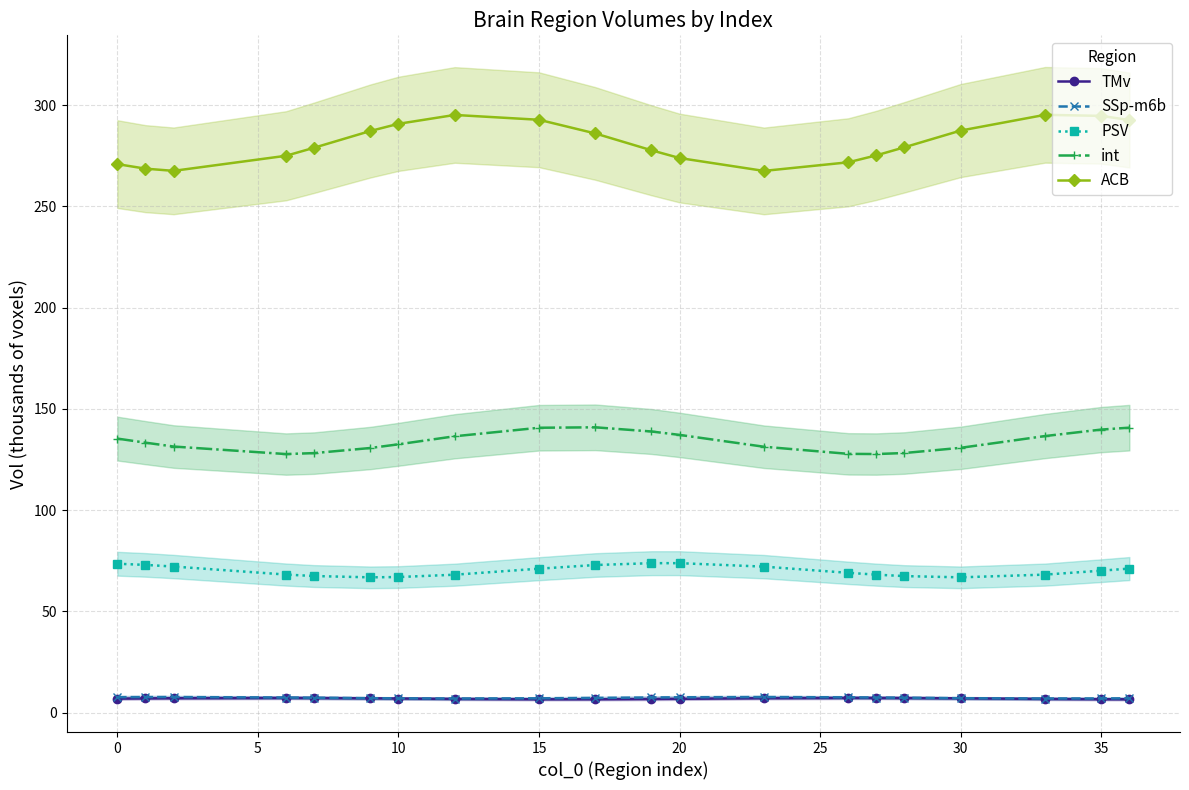

True or false: SSp-m6b and int intersect in this chart.

False